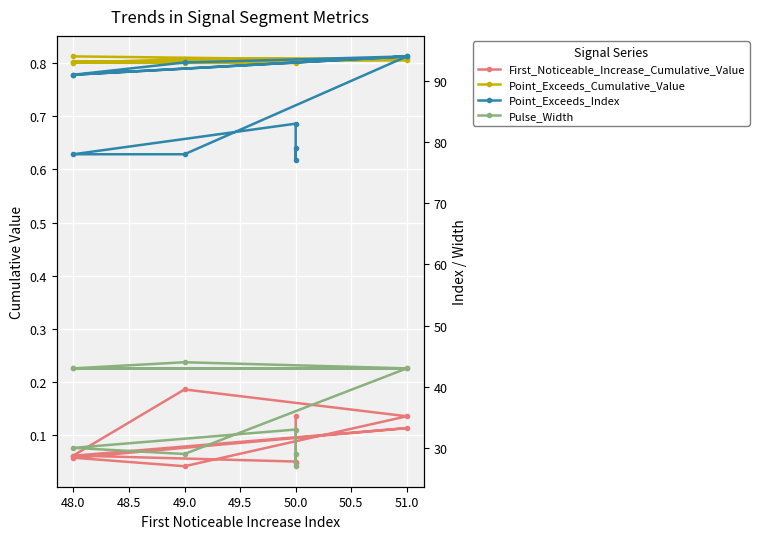

How many interior local peaks does the First_Noticeable_Increase_Cumulative_Value series have?

2